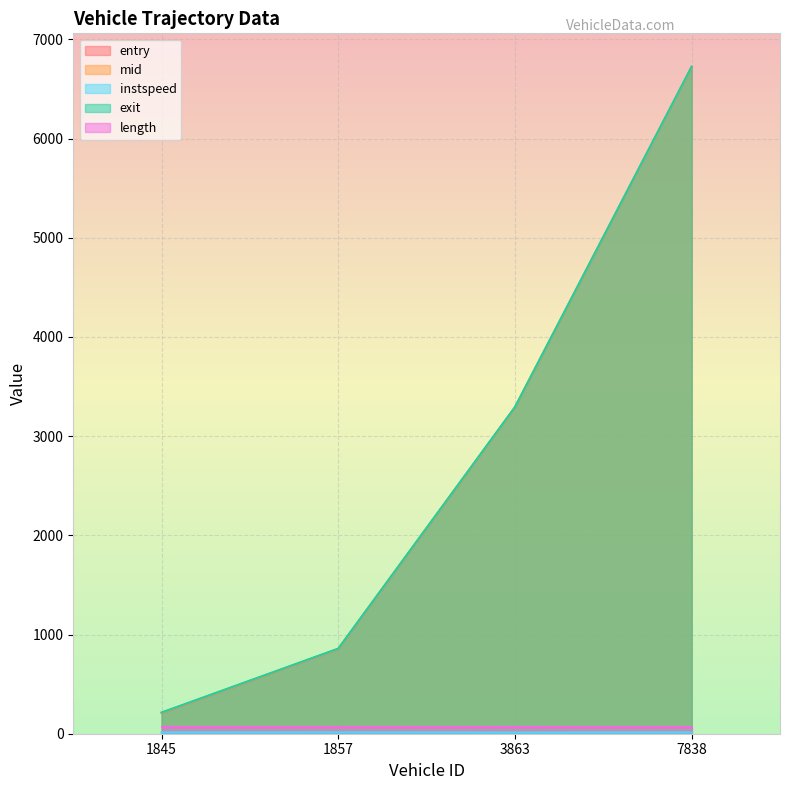

At which label is exit closest to 3469?

3863